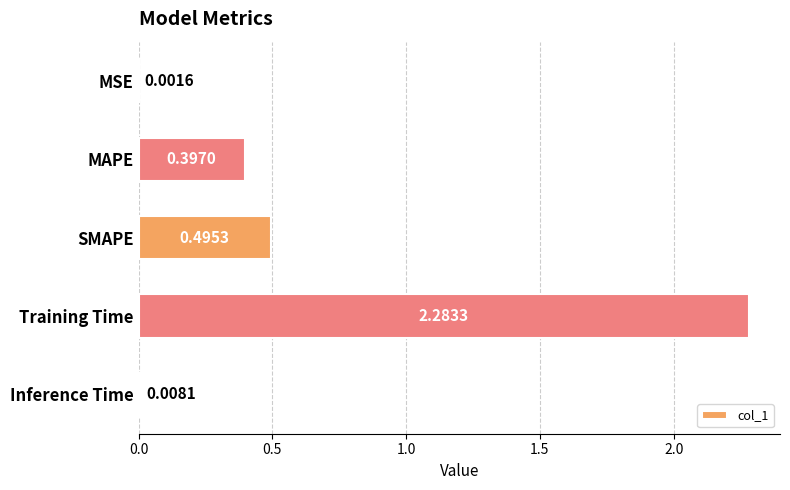

Which category has the highest value across all series?

Training Time